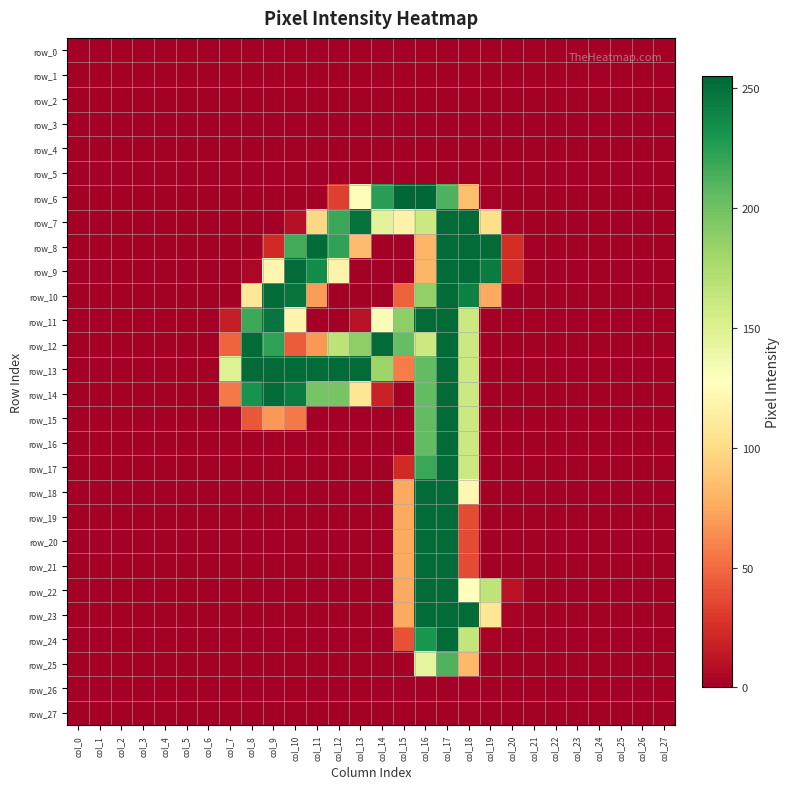

How many values in the row_18 series exceed 0?

4